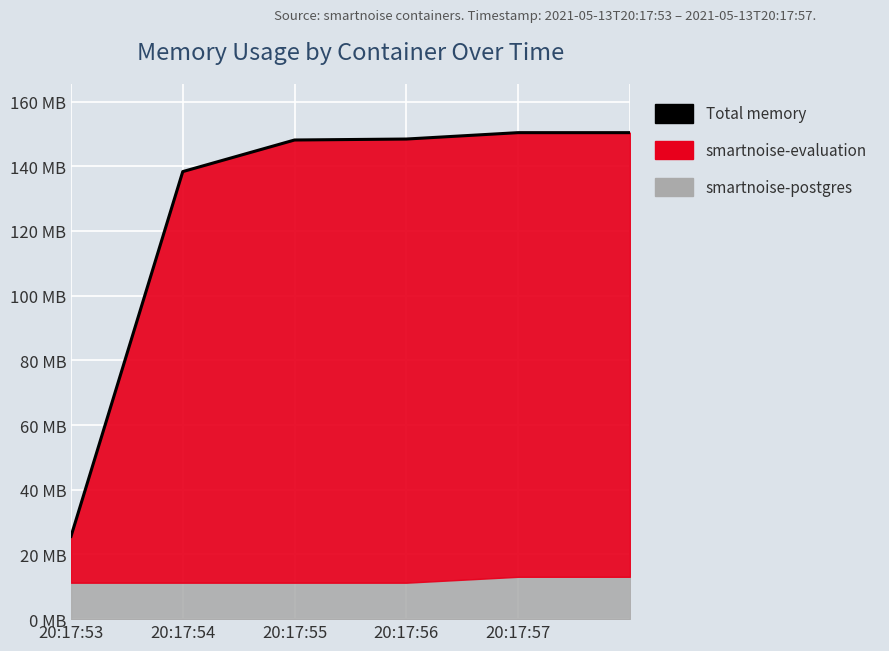

At which label is the value closest to 87988224?

20:17:54